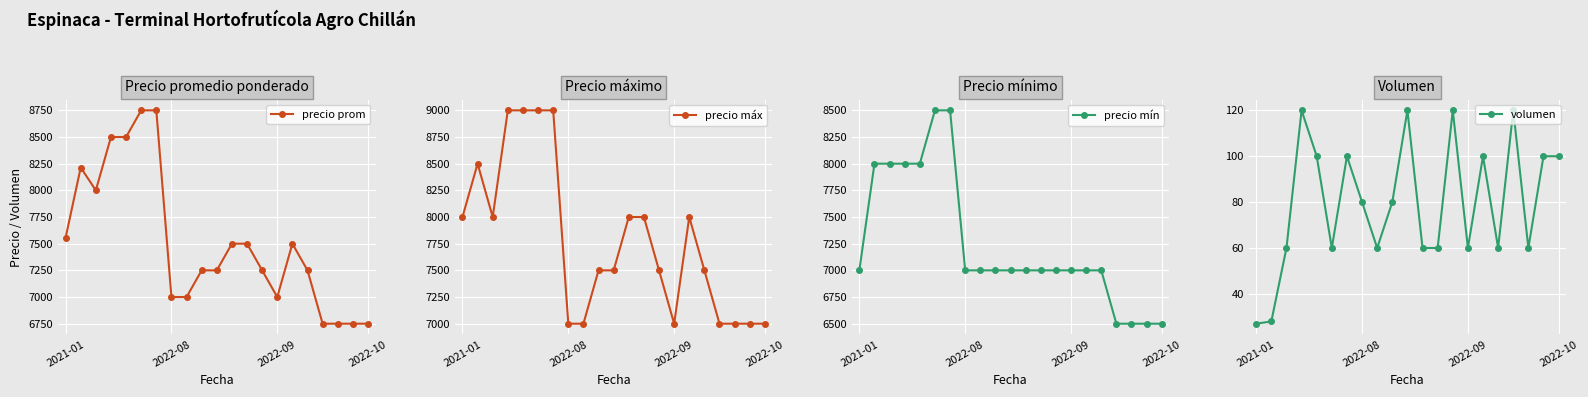

Is the value of precio máx at 12 greater than the value of precio mín at 16?

Yes